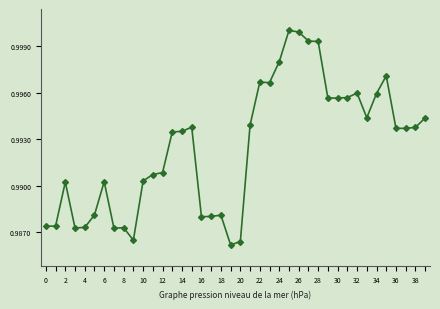

How many lines are shown in the chart?

1